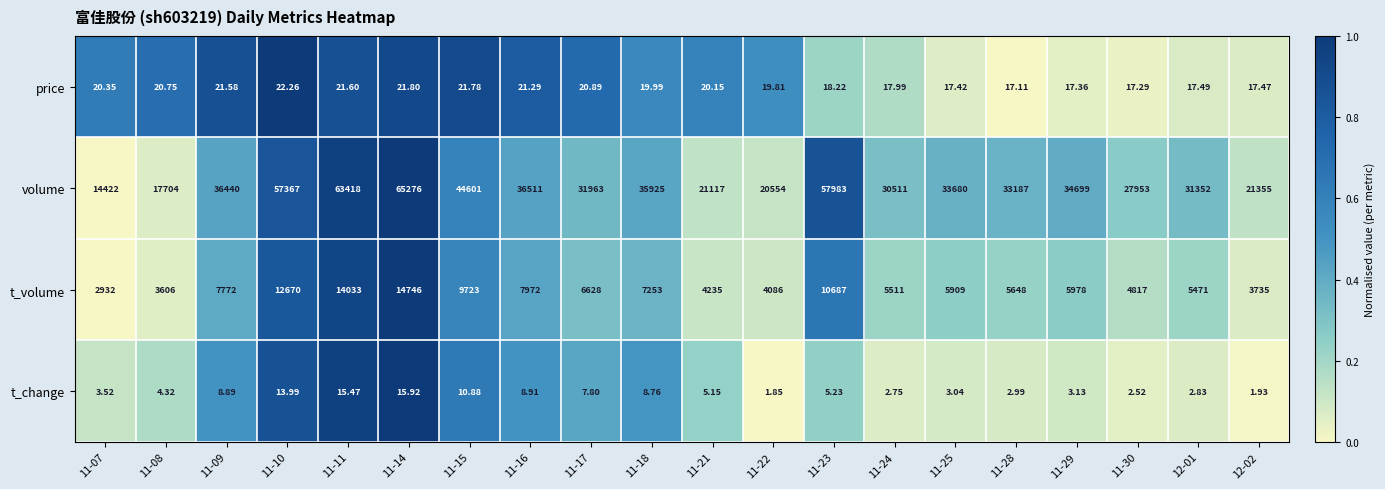

Between 11-14 and 11-18, which series saw the biggest shift?

volume